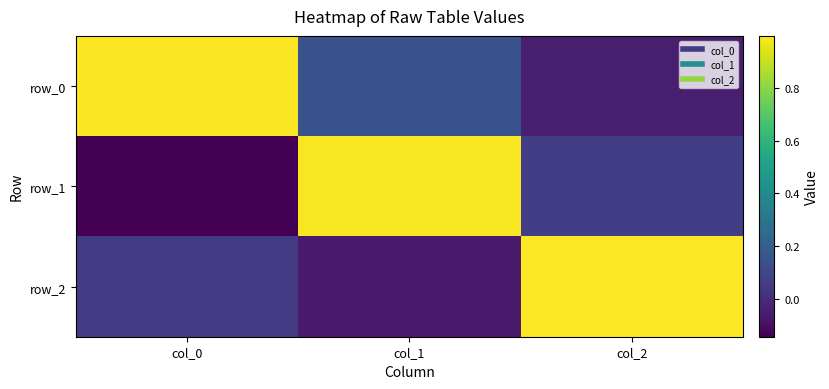

What is the sum of all row_2 values?

1.0